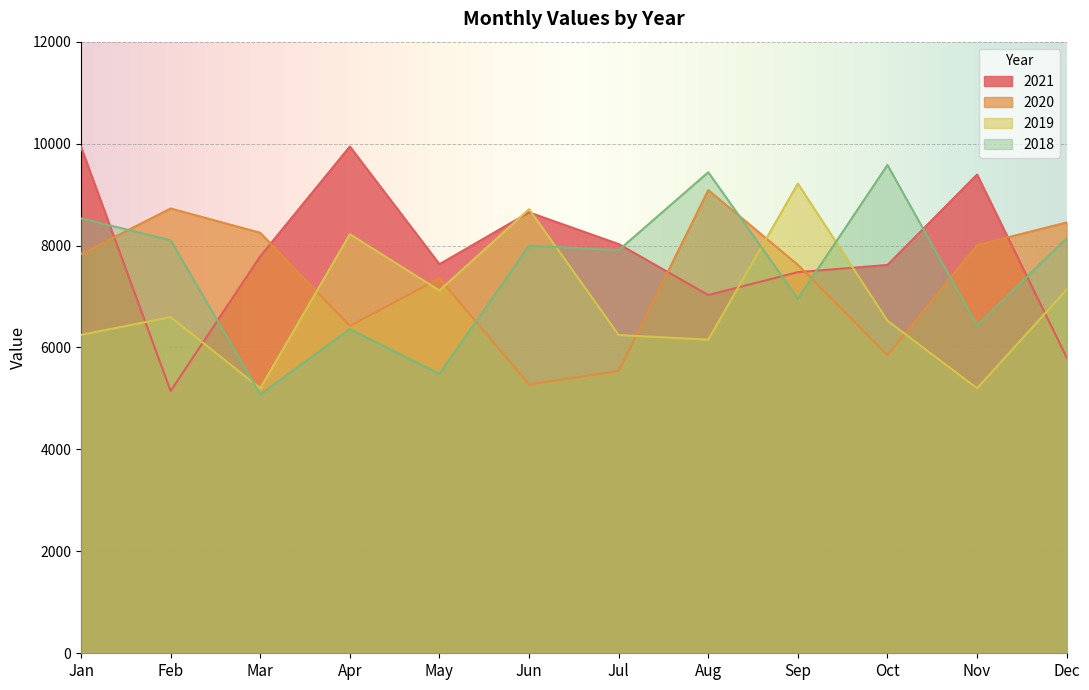

How many lines are shown in the chart?

4